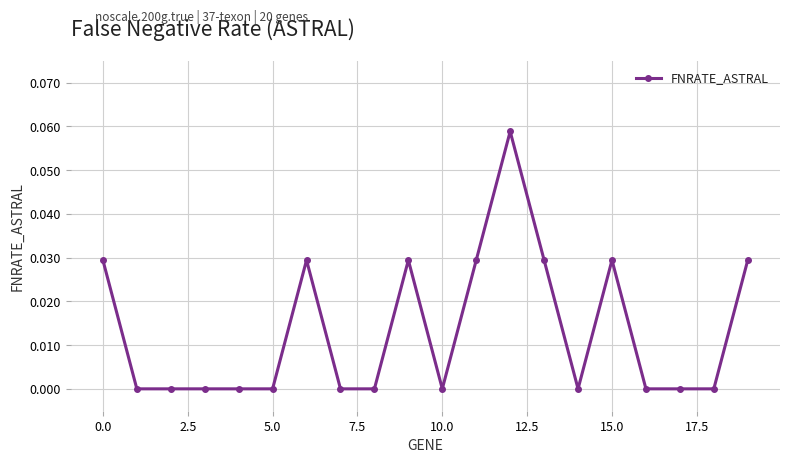

True or false: the data has more than 2 interior local peaks.

True